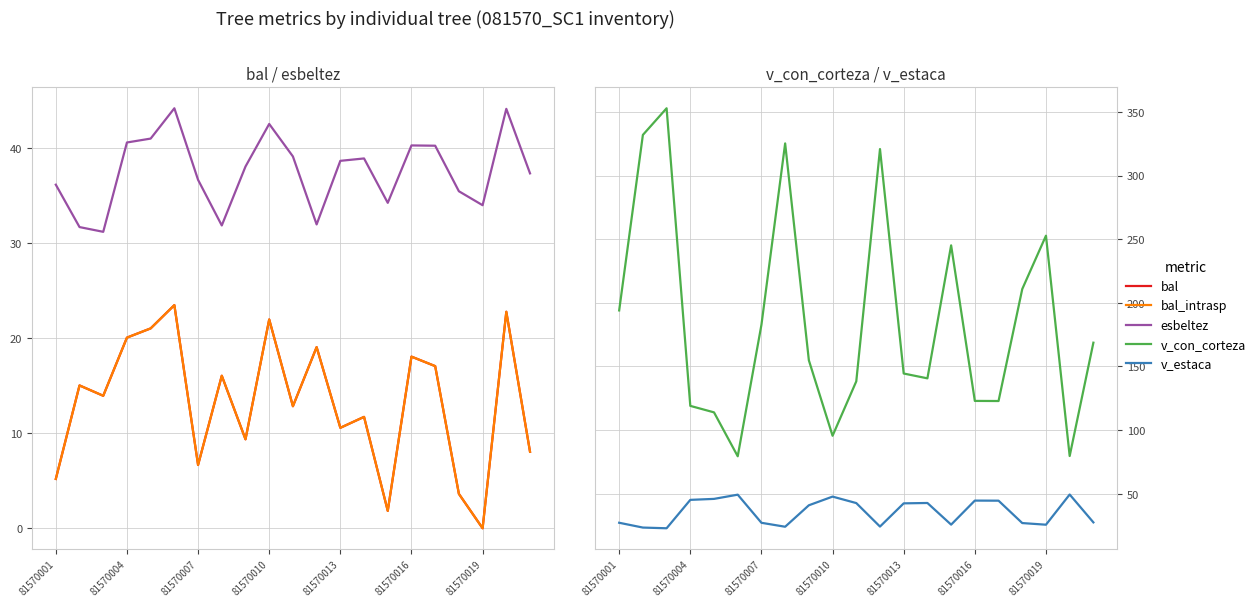

How many interior local valleys does the bal_intrasp series have?

7